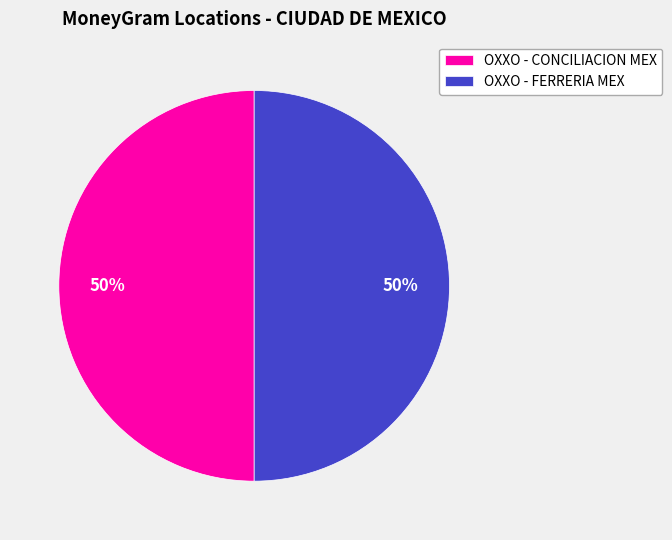

Approximately how many times larger is the value at OXXO - FERRERIA MEX compared to OXXO - CONCILIACION MEX?

1.0